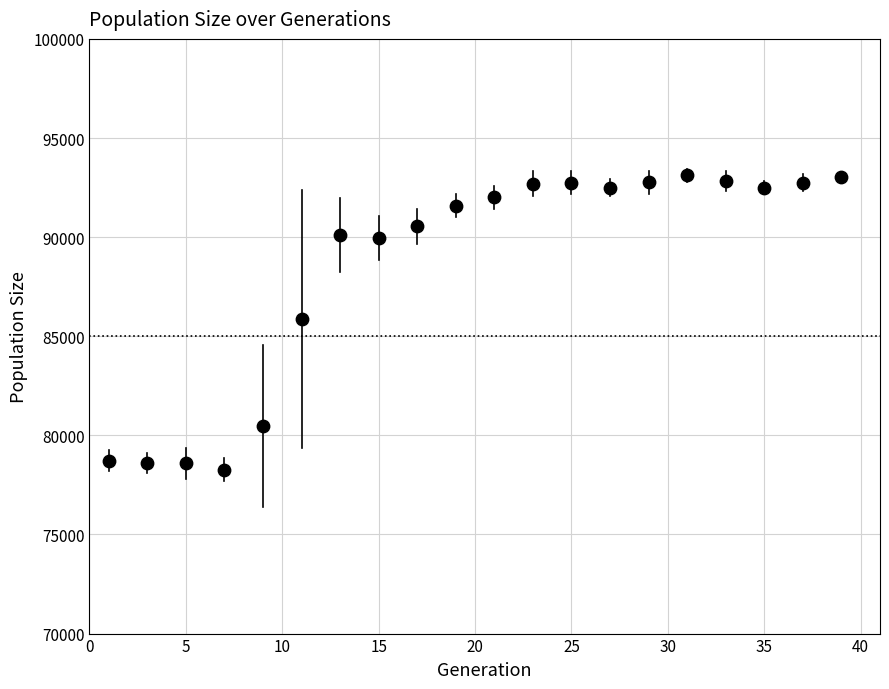

What is the range of X values (max minus min)?

38.0